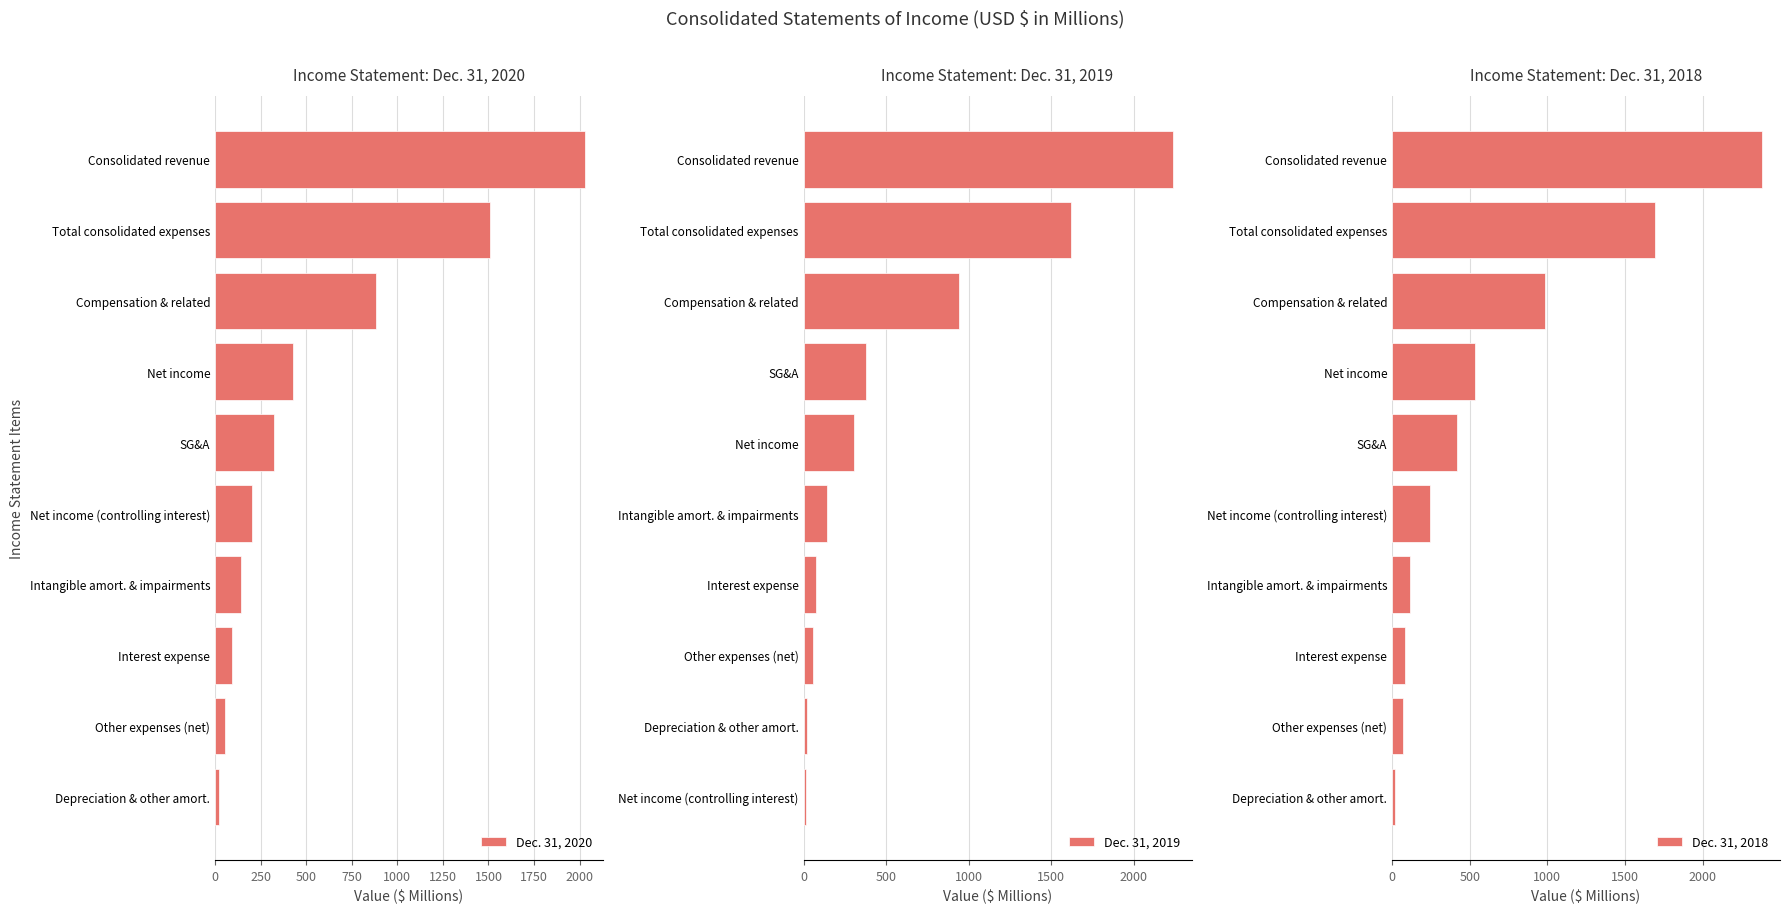

The value of Dec. 31, 2020 at Consolidated revenue is 2027.5. True or false?

True